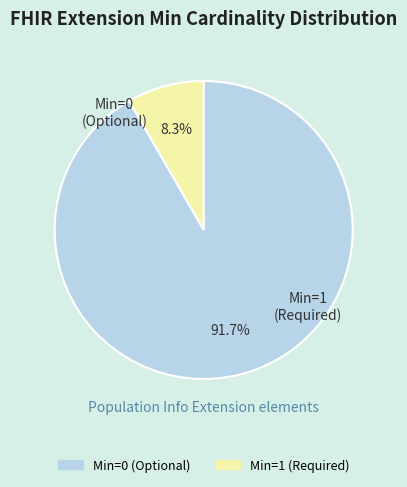

How many slices are in this pie chart?

2